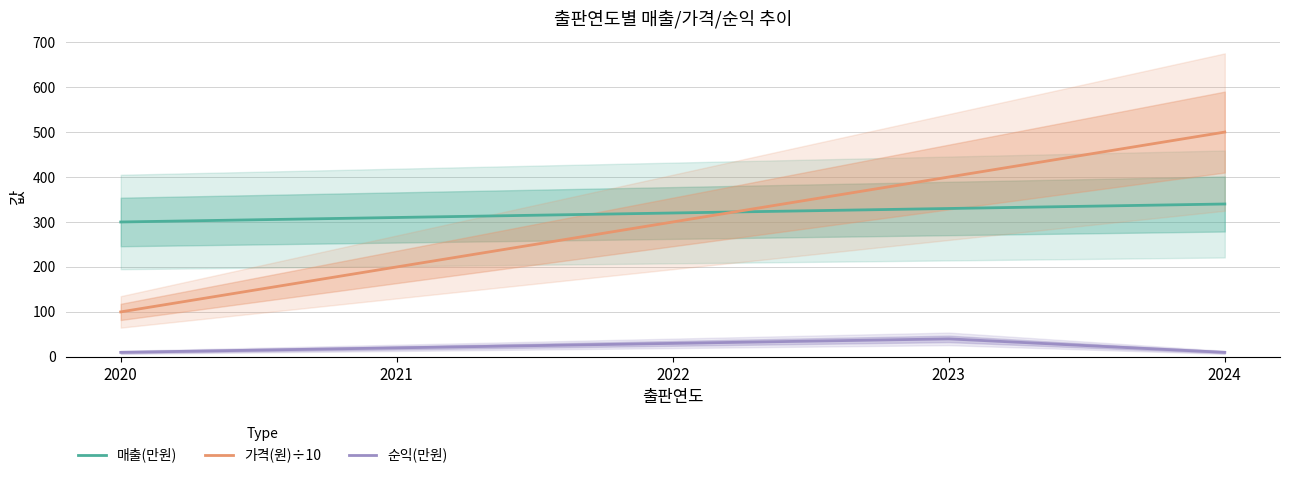

True or false: 가격(원)÷10 has more than 0 points higher than both neighbors.

False